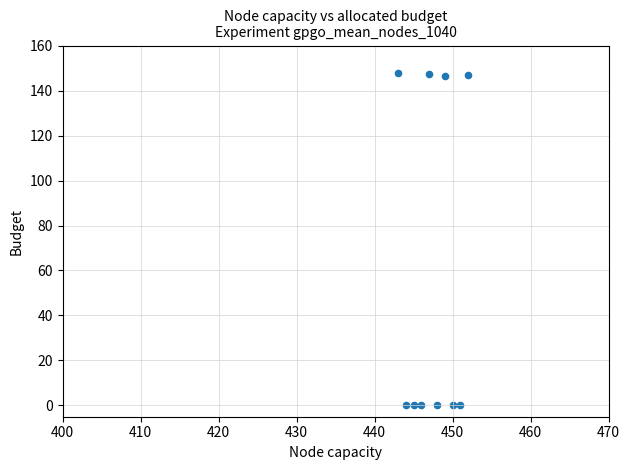

What is the average Y value?

58.8